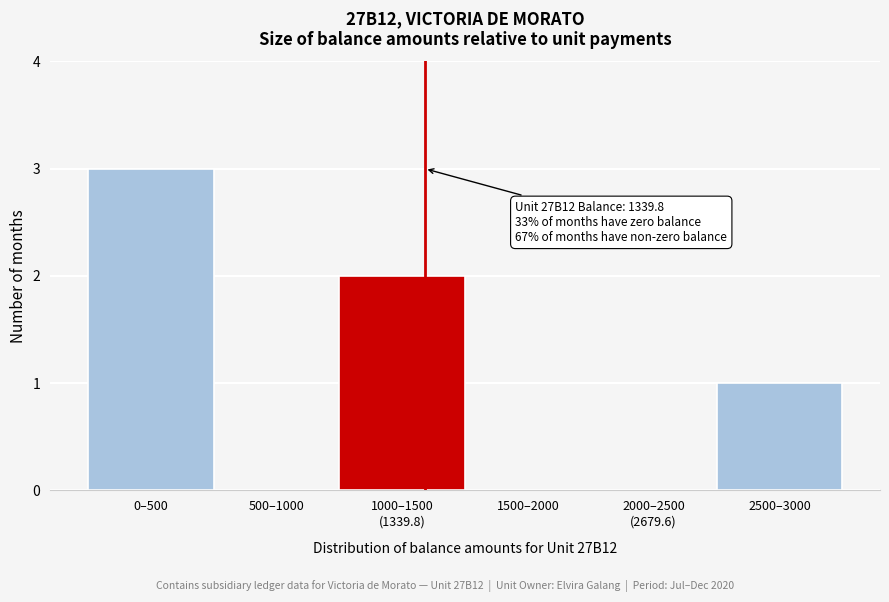

What is the change in value from 0–500 to 1500–2000?

-3